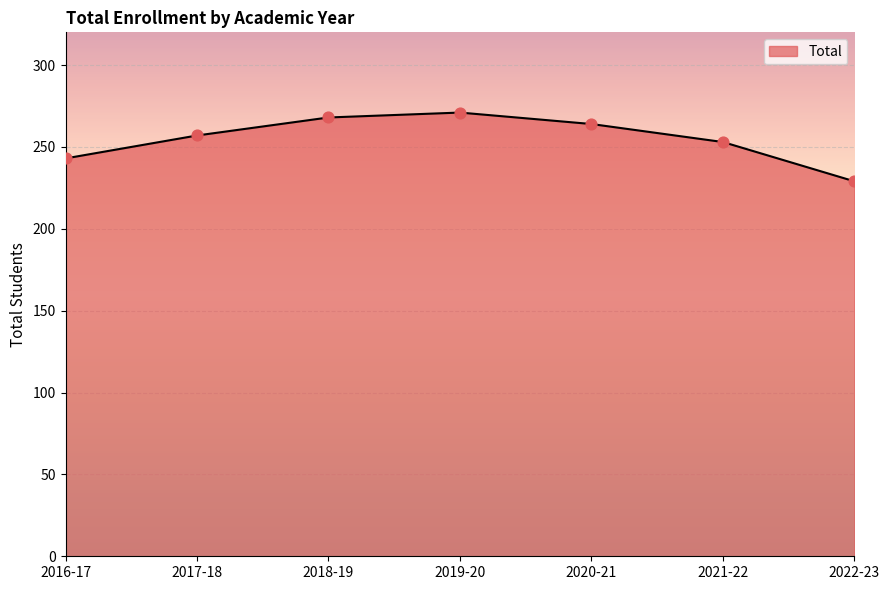

Between 2016-17 and 2020-21, which is larger?

2020-21